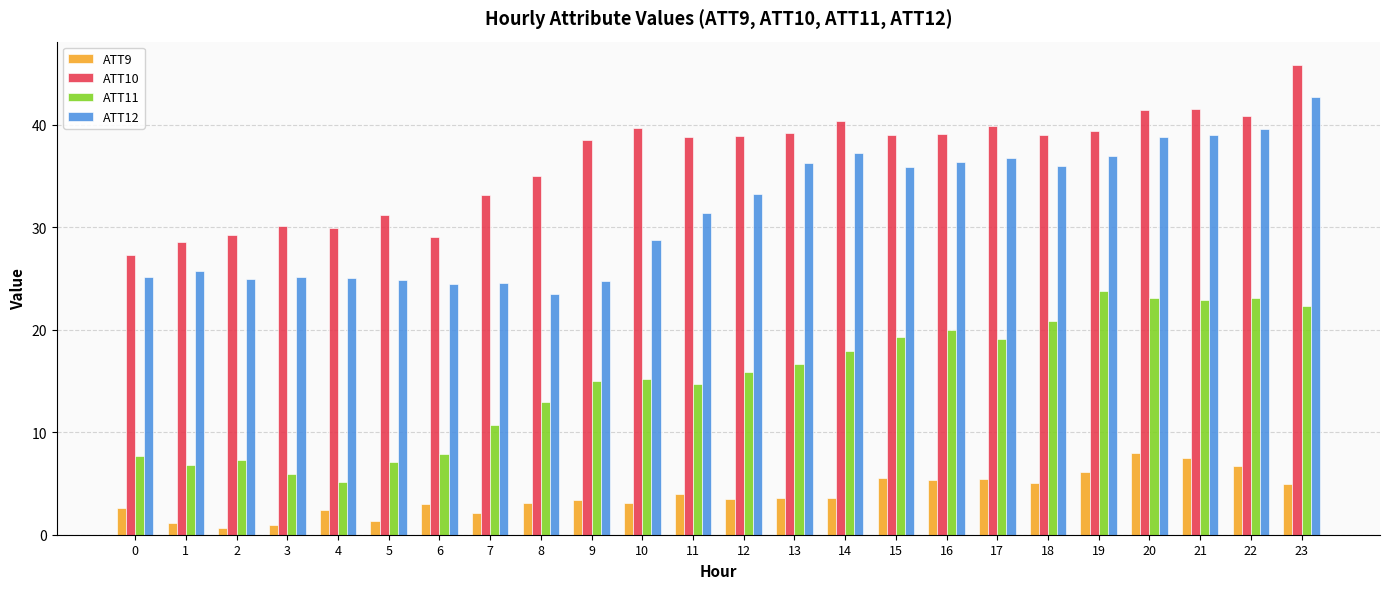

At which category is the sum across all series the highest?

23